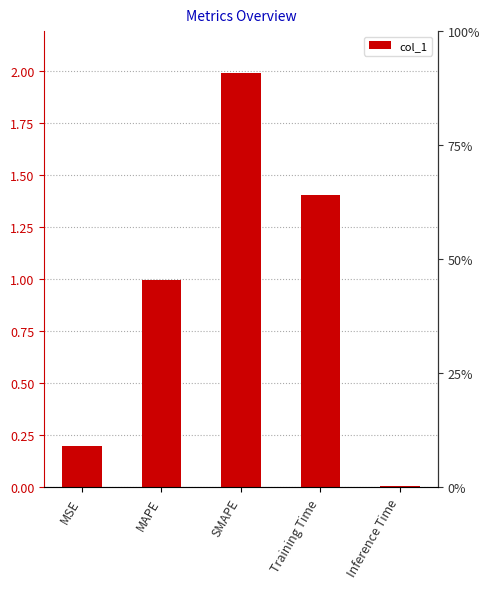

List the labels in order of value, largest first.

SMAPE, Training Time, MAPE, MSE, Inference Time